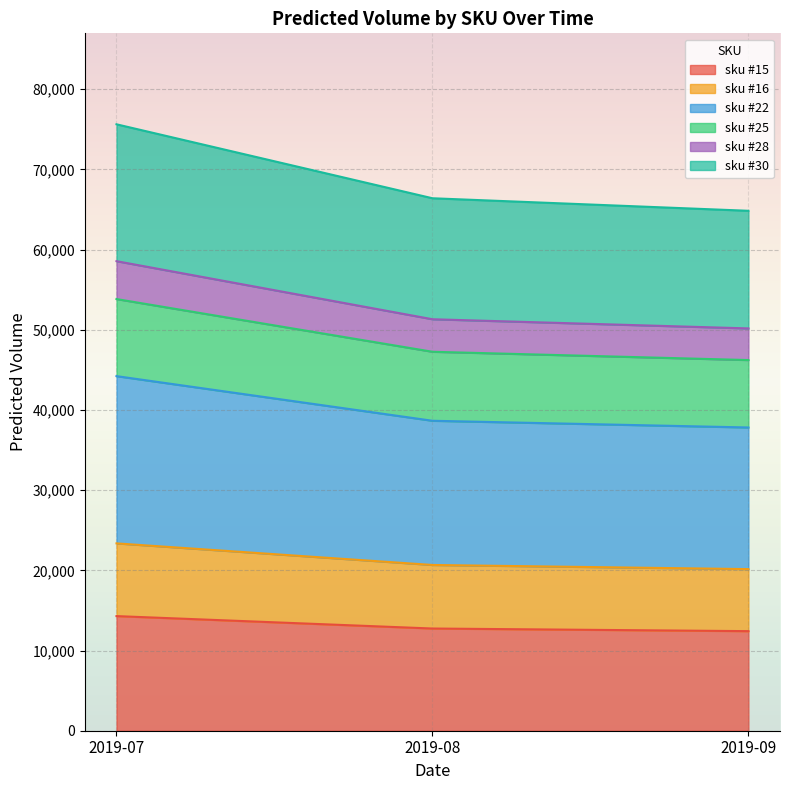

What is the highest value of the sku #15 series?

14295.8